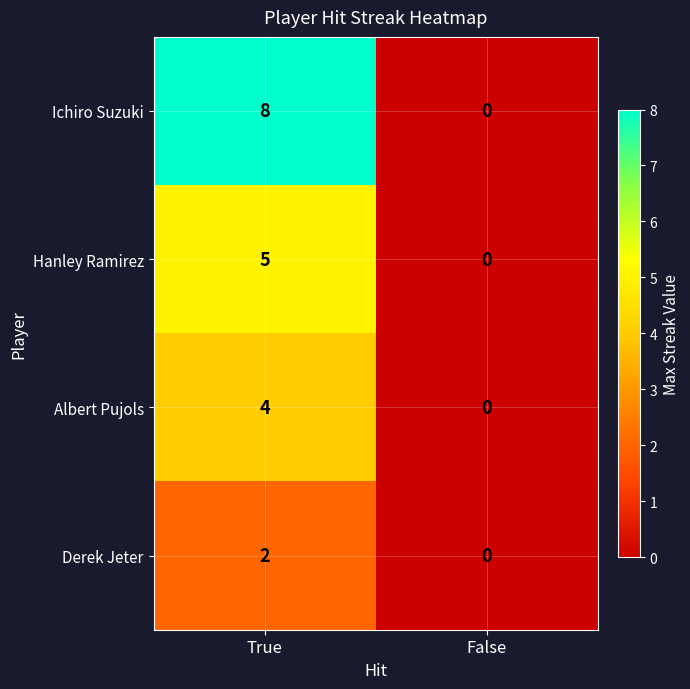

What is the difference between the maximum and minimum values in the Hanley Ramirez series?

5